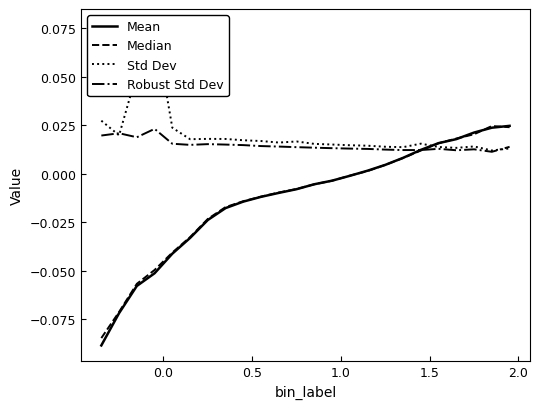

How many values in the Mean series exceed 0?

9